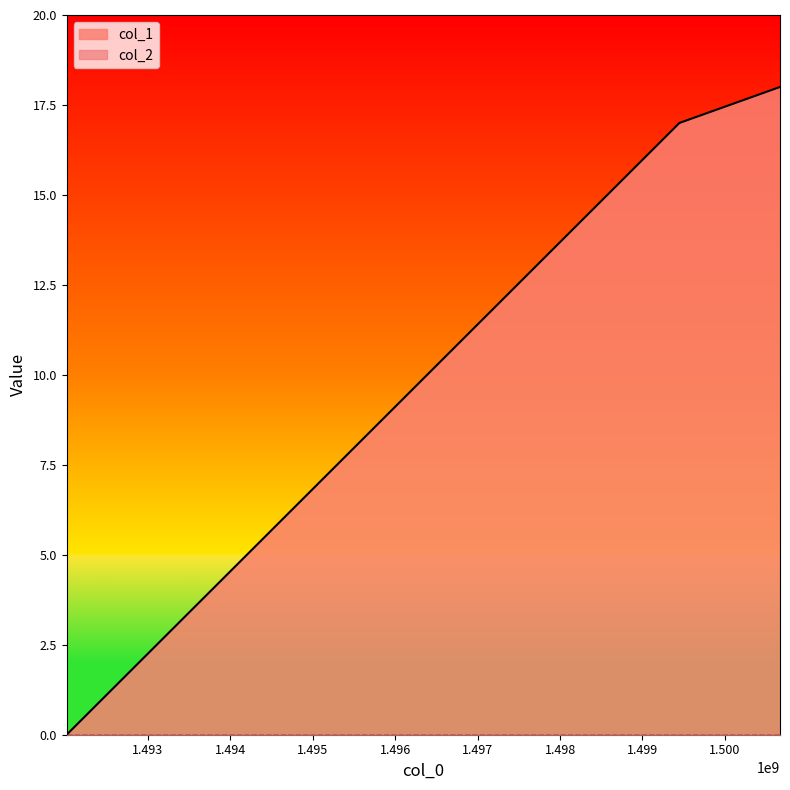

Which label corresponds to the largest value in the chart?

1500668231